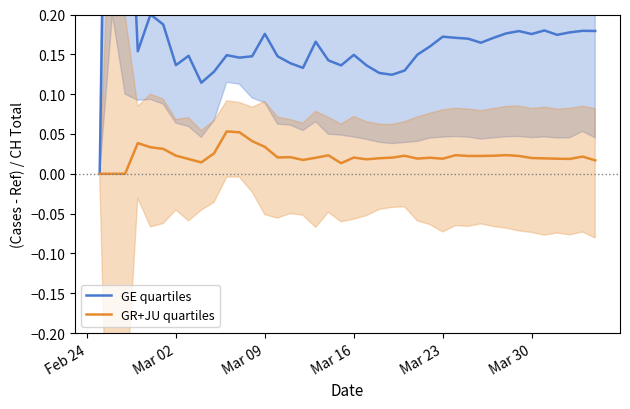

True or false: GE quartiles and GR+JU quartiles cross at least once.

False